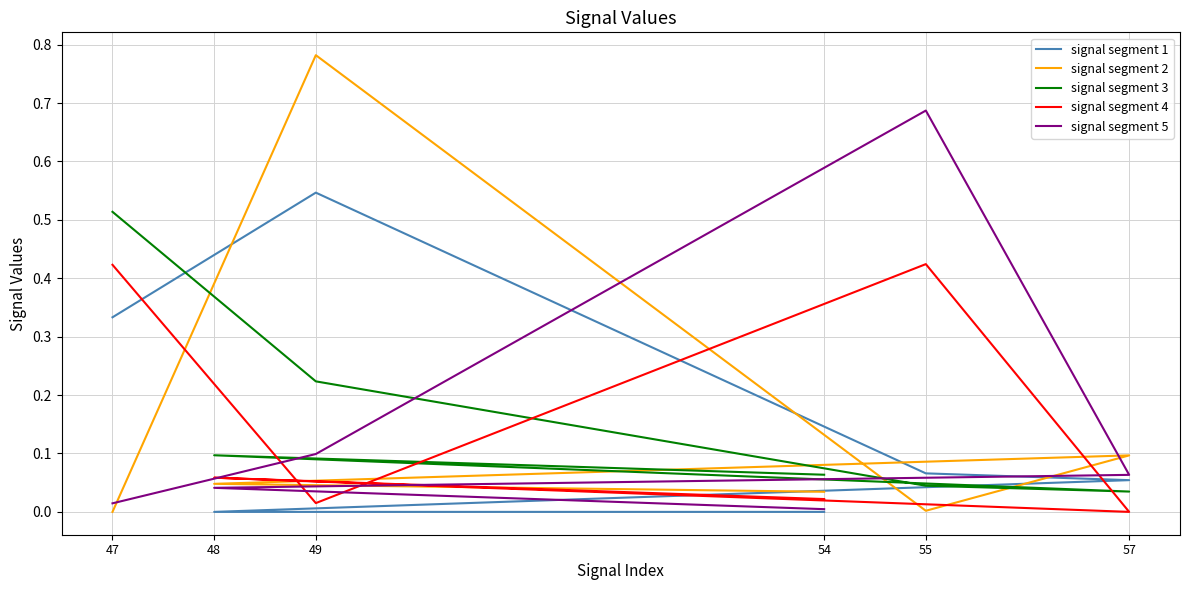

Which series has the largest range (max minus min)?

signal segment 2